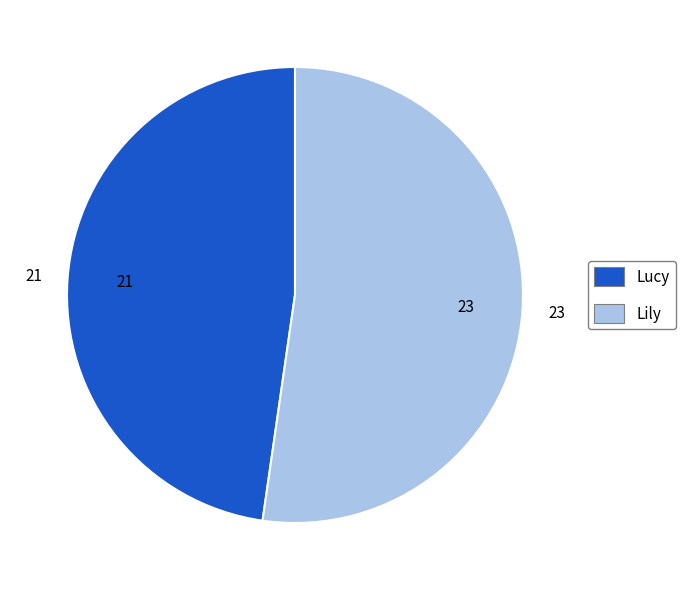

How many segments does this pie chart have?

2